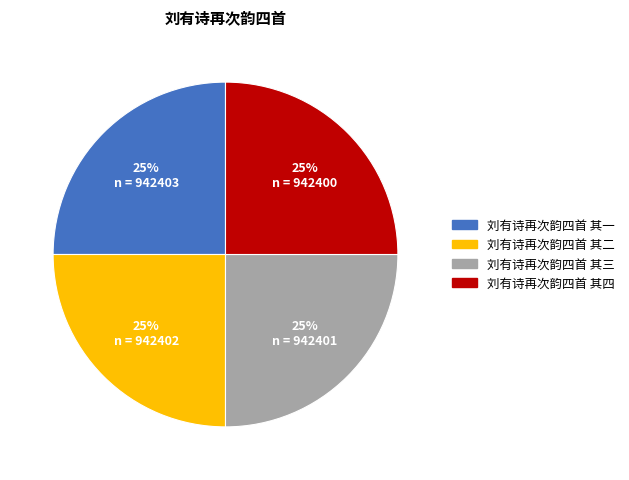

Count the number of slices in the pie.

4